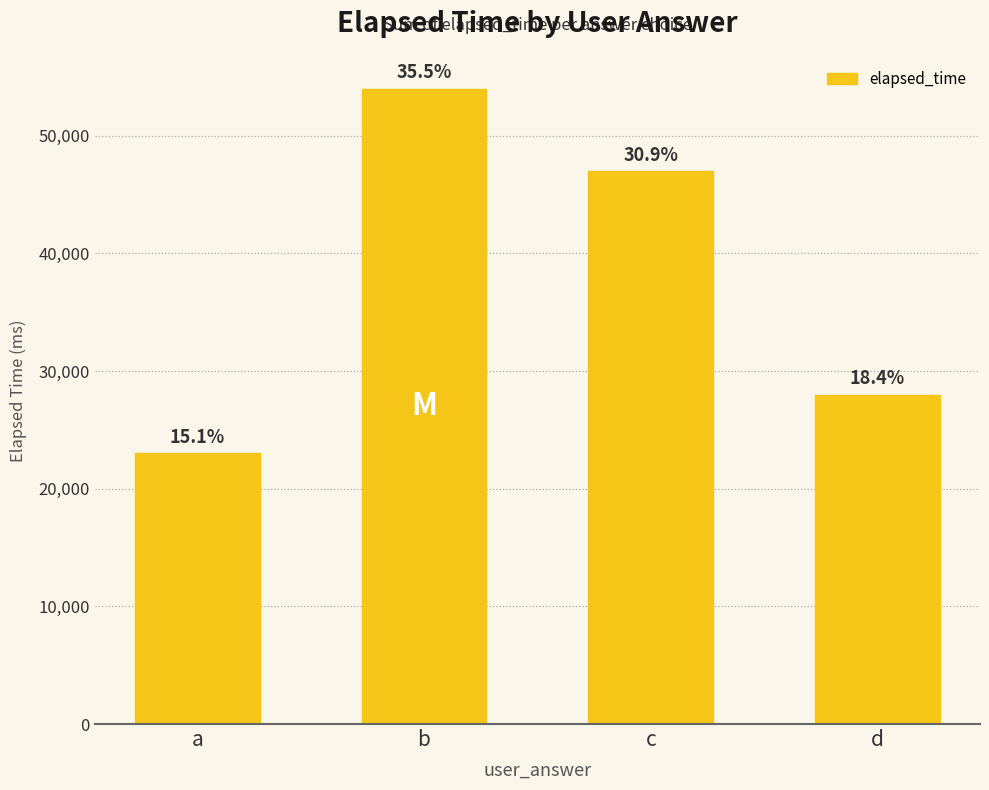

Reading right to left, transcribe all the data shown in this chart.

28000	47000	54000	23000